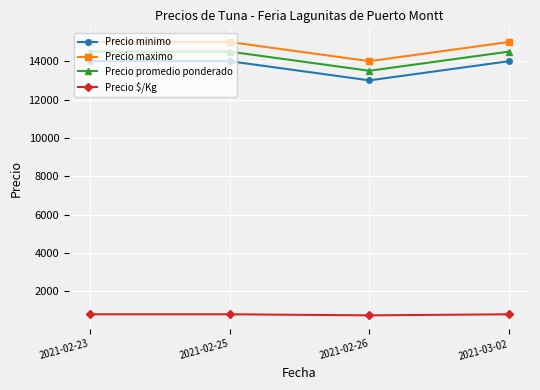

How many interior local valleys does the Precio maximo series have?

1